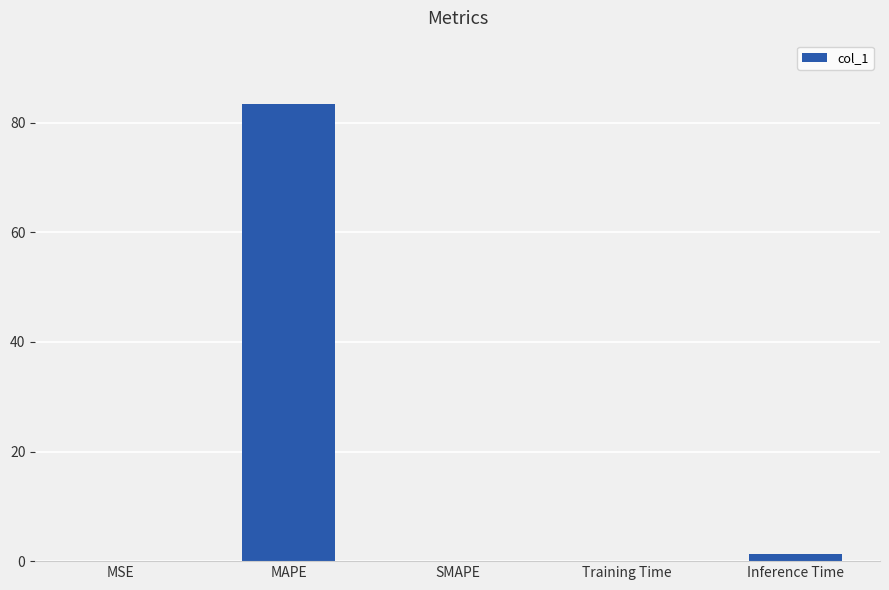

What is the greatest value displayed?

83.4